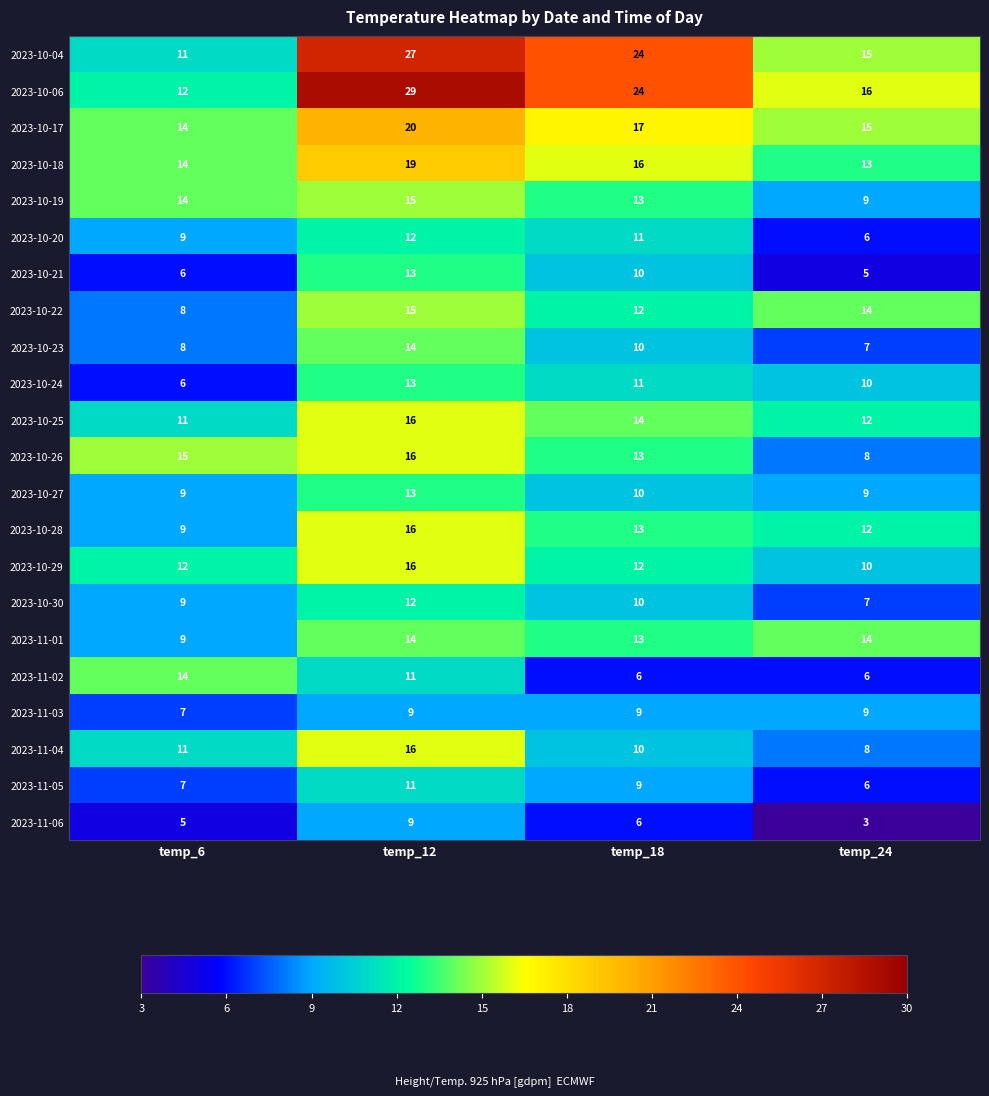

Rank the categories by 2023-10-22 value from lowest to highest.

temp_6, temp_18, temp_24, temp_12